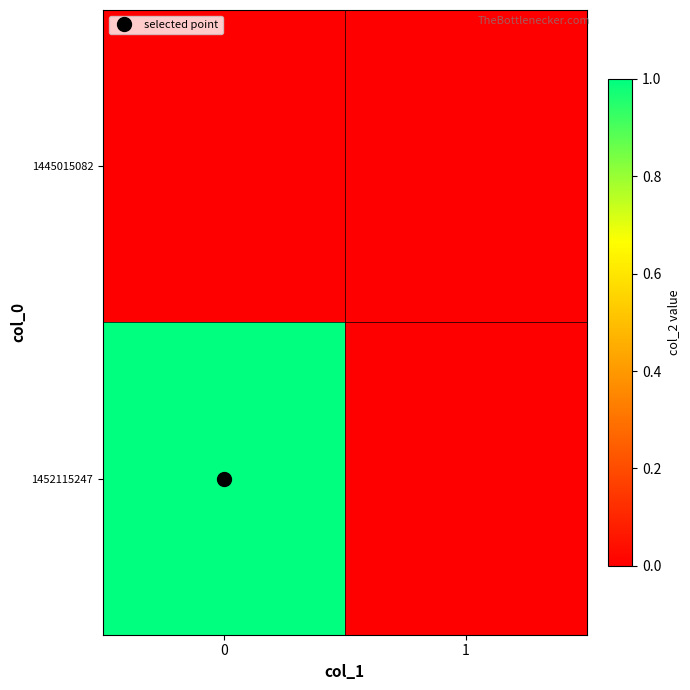

Which series has the largest range (max minus min)?

1452115247